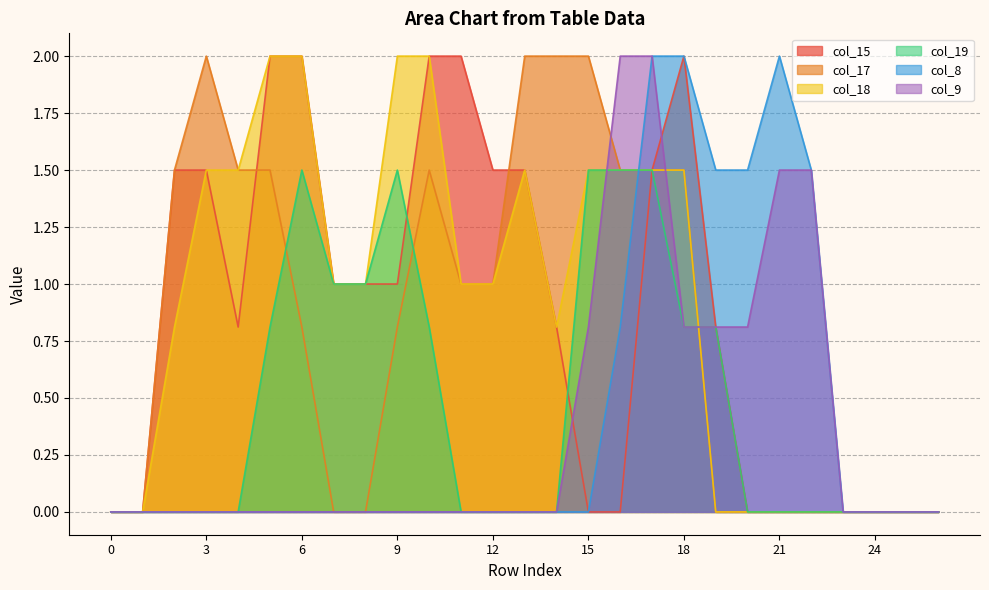

Reading left to right, transcribe all the data shown in this chart.

col_15: 0=0.0	1=0.0	2=1.5	3=1.5	4=0.8	5=2.0	6=2.0	7=1.0	8=1.0	9=1.0	10=2.0	11=2.0	12=1.5	13=1.5	14=0.8	15=0.0	16=0.0	17=1.5	18=2.0	19=0.8	20=0.0	21=0.0	22=0.0	23=0.0	24=0.0	25=0.0	26=0.0
col_17: 0=0.0	1=0.0	2=1.5	3=2.0	4=1.5	5=1.5	6=0.8	7=0.0	8=0.0	9=0.8	10=1.5	11=1.0	12=1.0	13=2.0	14=2.0	15=2.0	16=1.5	17=1.5	18=1.5	19=0.0	20=0.0	21=0.0	22=0.0	23=0.0	24=0.0	25=0.0	26=0.0
col_18: 0=0.0	1=0.0	2=0.8	3=1.5	4=1.5	5=2.0	6=2.0	7=1.0	8=1.0	9=2.0	10=2.0	11=1.0	12=1.0	13=1.5	14=0.8	15=1.5	16=1.5	17=1.5	18=1.5	19=0.0	20=0.0	21=0.0	22=0.0	23=0.0	24=0.0	25=0.0	26=0.0
col_19: 0=0.0	1=0.0	2=0.0	3=0.0	4=0.0	5=0.8	6=1.5	7=1.0	8=1.0	9=1.5	10=0.8	11=0.0	12=0.0	13=0.0	14=0.0	15=1.5	16=1.5	17=1.5	18=0.8	19=0.8	20=0.0	21=0.0	22=0.0	23=0.0	24=0.0	25=0.0	26=0.0
col_8: 0=0.0	1=0.0	2=0.0	3=0.0	4=0.0	5=0.0	6=0.0	7=0.0	8=0.0	9=0.0	10=0.0	11=0.0	12=0.0	13=0.0	14=0.0	15=0.0	16=0.8	17=2.0	18=2.0	19=1.5	20=1.5	21=2.0	22=1.5	23=0.0	24=0.0	25=0.0	26=0.0
col_9: 0=0.0	1=0.0	2=0.0	3=0.0	4=0.0	5=0.0	6=0.0	7=0.0	8=0.0	9=0.0	10=0.0	11=0.0	12=0.0	13=0.0	14=0.0	15=0.8	16=2.0	17=2.0	18=0.8	19=0.8	20=0.8	21=1.5	22=1.5	23=0.0	24=0.0	25=0.0	26=0.0